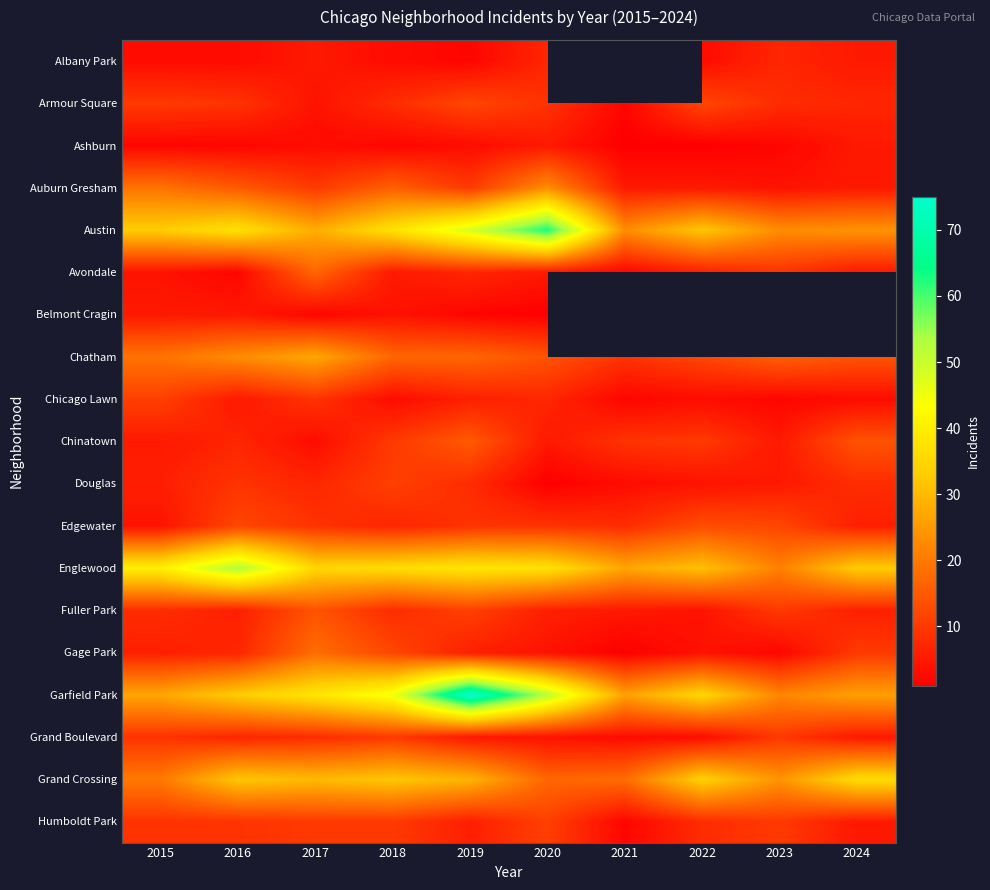

Between 2019 and 2018, which is larger?

2018